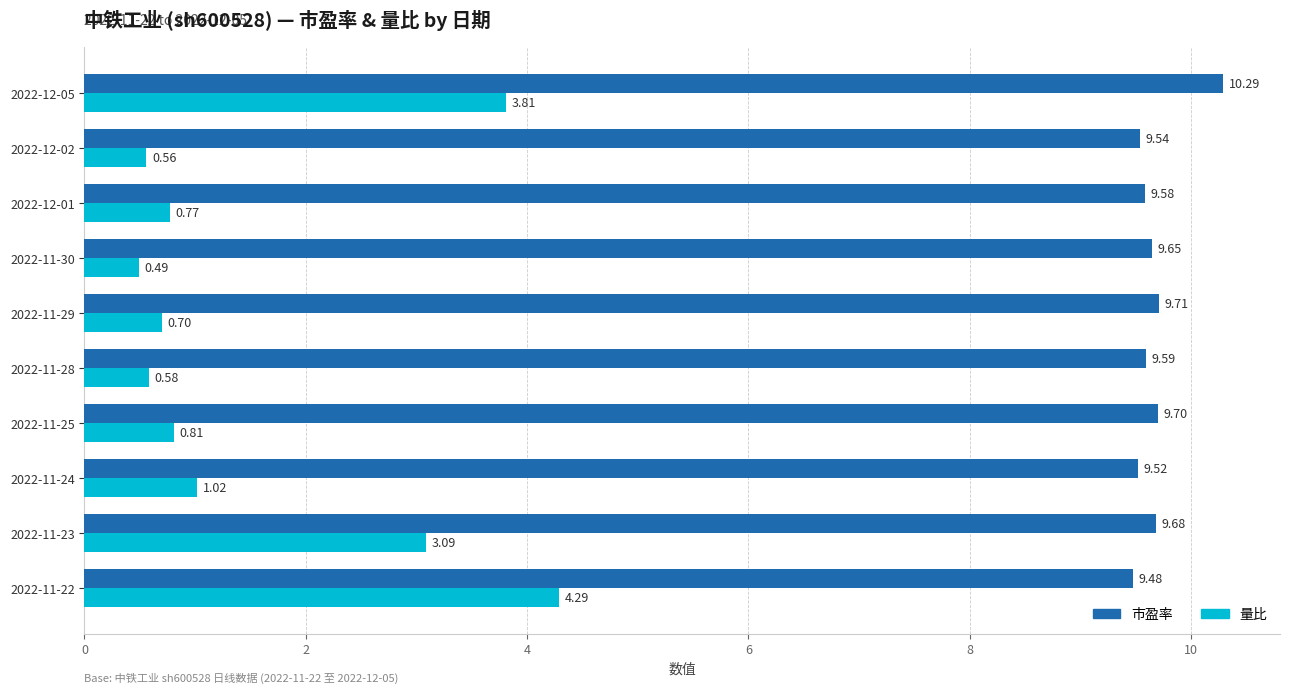

What is the difference between the 市盈率 values at 2022-12-05 and 2022-11-28?

0.7